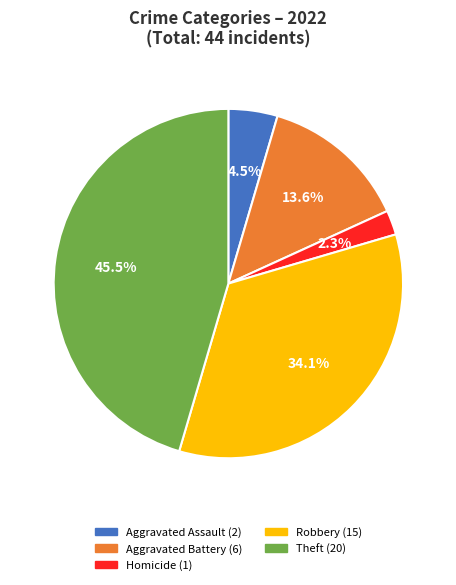

Count the number of slices in the pie.

5